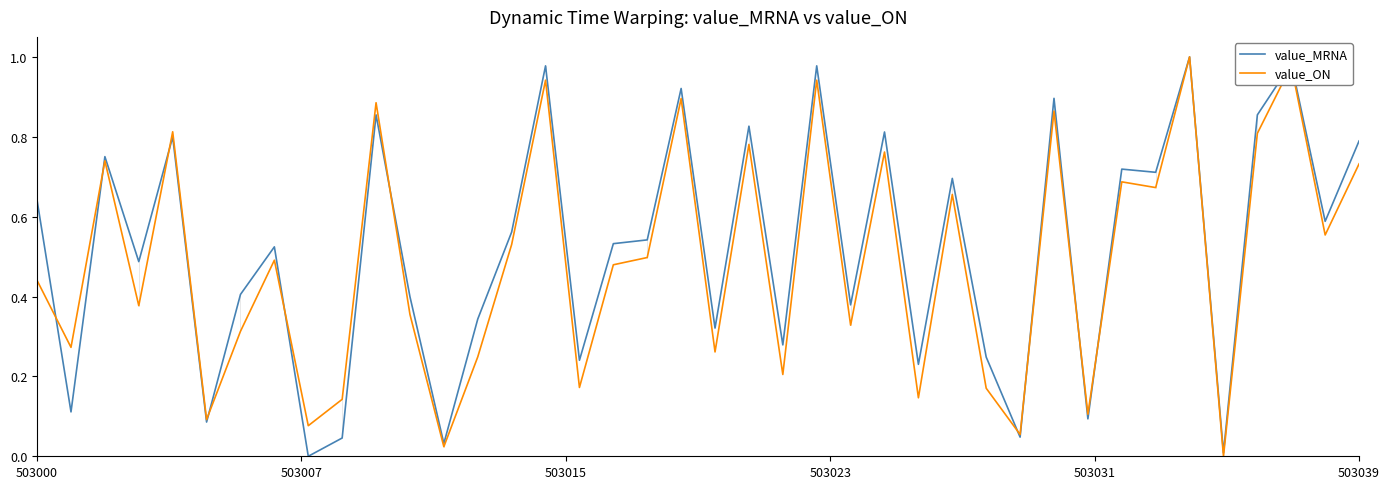

List the series in order of their peak value, lowest first.

value_MRNA, value_ON